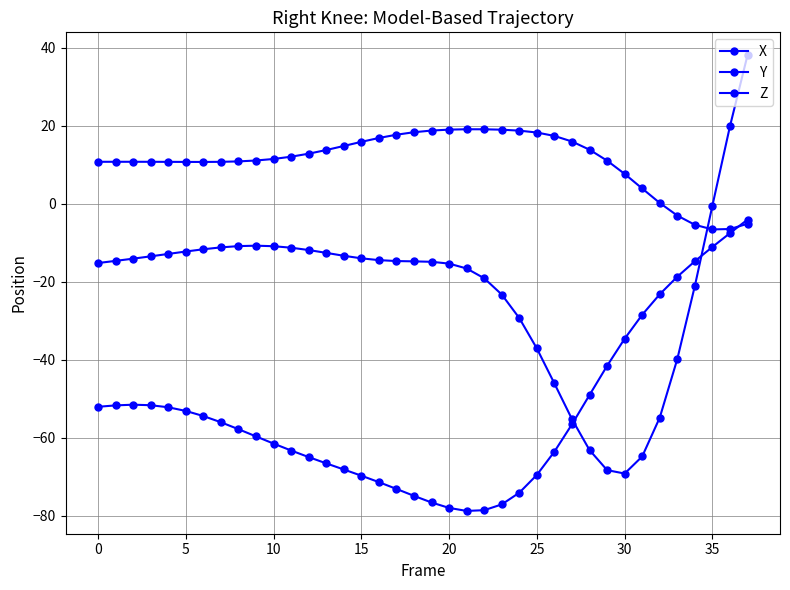

How many categories are shown in the chart?

38